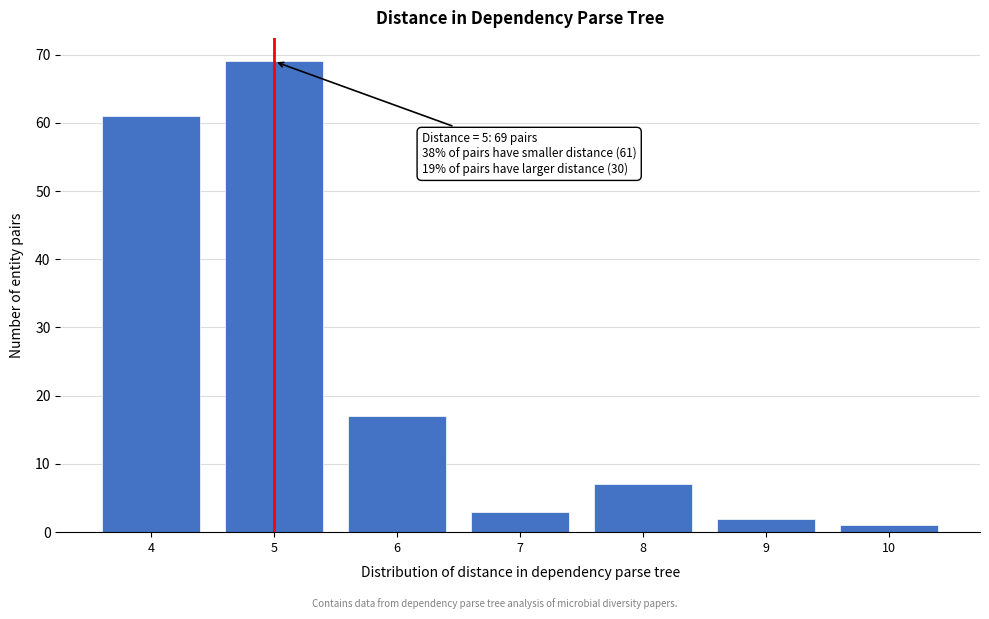

Reading right to left, transcribe all the data shown in this chart.

1	2	7	3	17	69	61